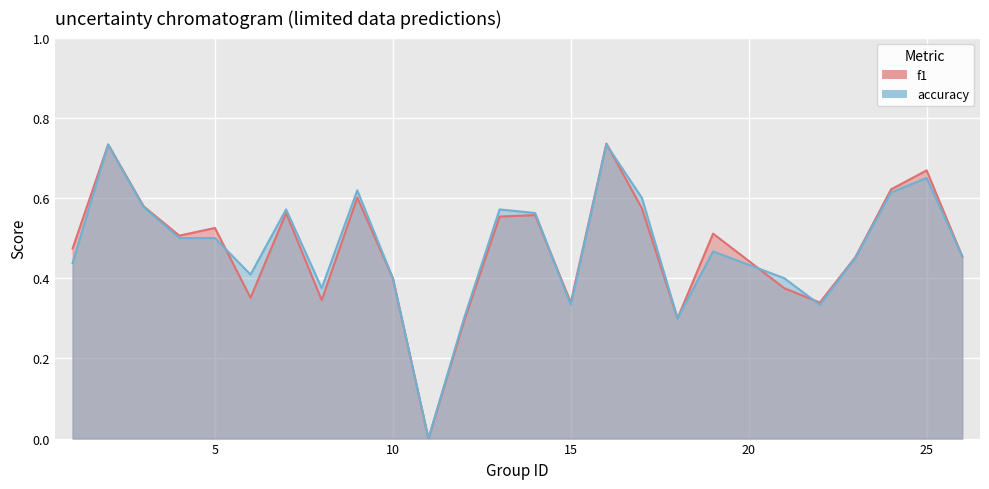

Between which two adjacent categories do accuracy and f1 first intersect?

5 and 6